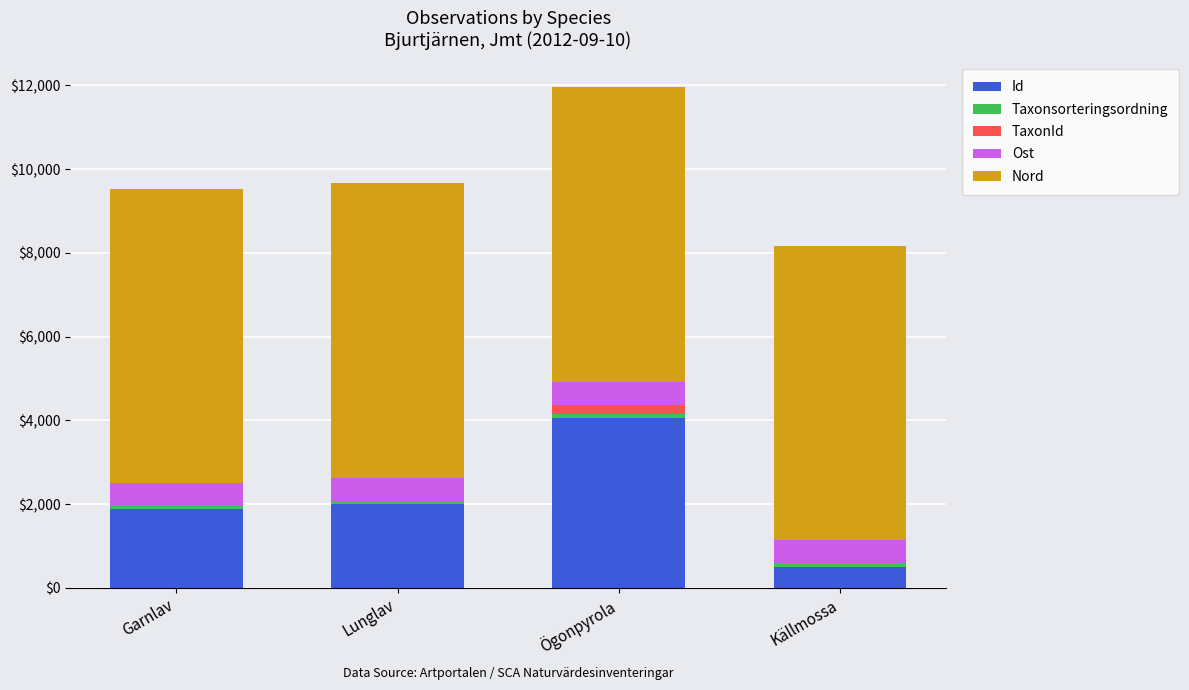

True or false: Id has a value of 815.8 at Lunglav.

False